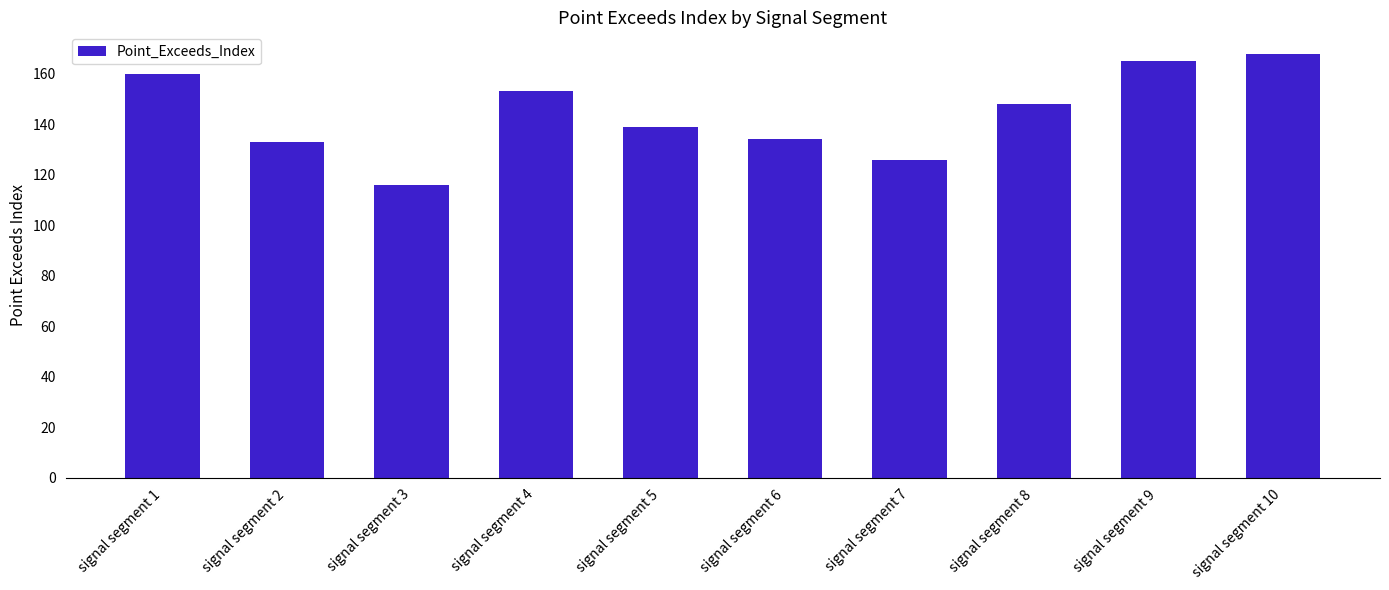

What is the sum of all values?

1442